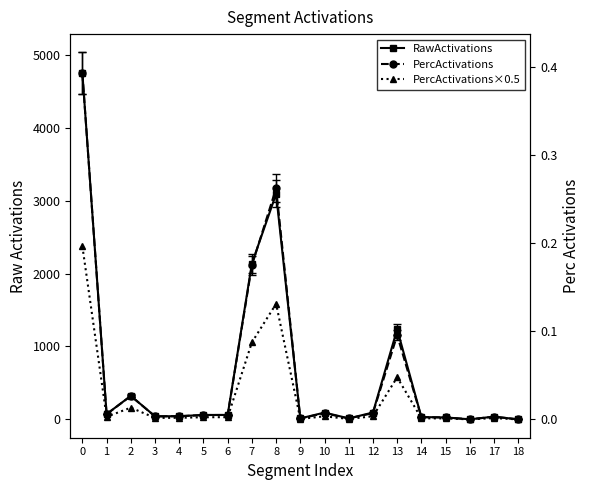

Reading left to right, list all the values displayed in this chart.

RawActivations: 0=4746.2	1=73.0	2=322.7	3=42.5	4=44.6	5=61.2	6=61.5	7=2137.0	8=3091.0	9=14.0	10=93.8	11=14.1	12=94.7	13=1236.6	14=32.2	15=27.8	16=1.3	17=38.4	18=0.6
PercActivations: 0=0.4	1=0.0	2=0.0	3=0.0	4=0.0	5=0.0	6=0.0	7=0.2	8=0.3	9=0.0	10=0.0	11=0.0	12=0.0	13=0.1	14=0.0	15=0.0	16=0.0	17=0.0	18=0.0
PercActivations×0.5: 0=0.2	1=0.0	2=0.0	3=0.0	4=0.0	5=0.0	6=0.0	7=0.1	8=0.1	9=0.0	10=0.0	11=0.0	12=0.0	13=0.0	14=0.0	15=0.0	16=0.0	17=0.0	18=0.0